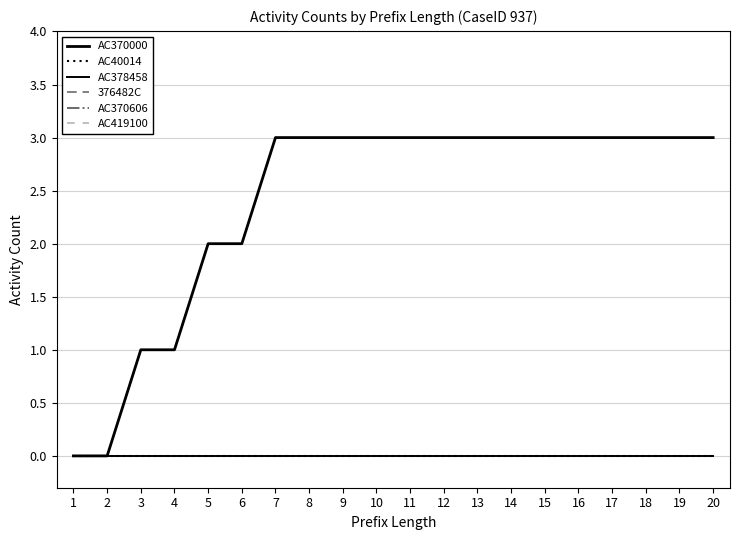

Does the chart have visible grid lines?

Yes